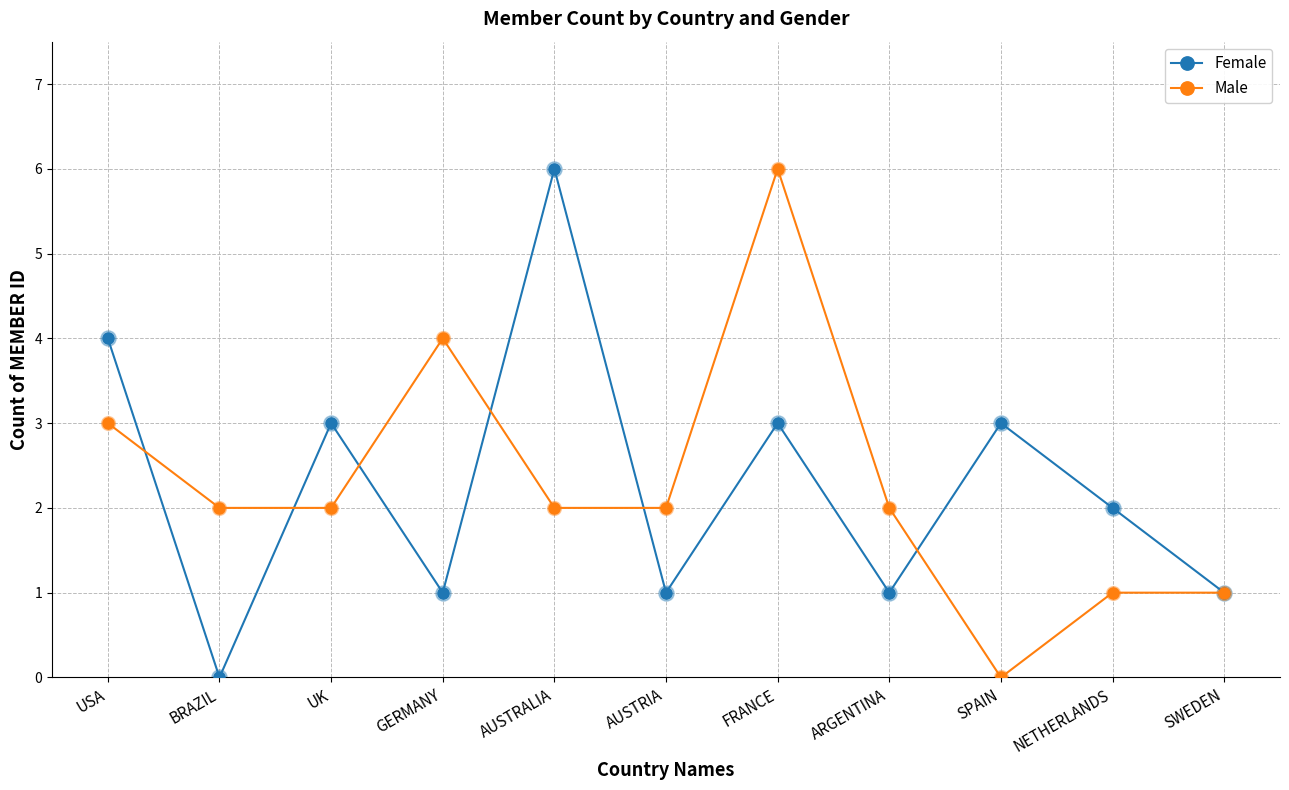

What are all the series names shown in the legend?

Female, Male